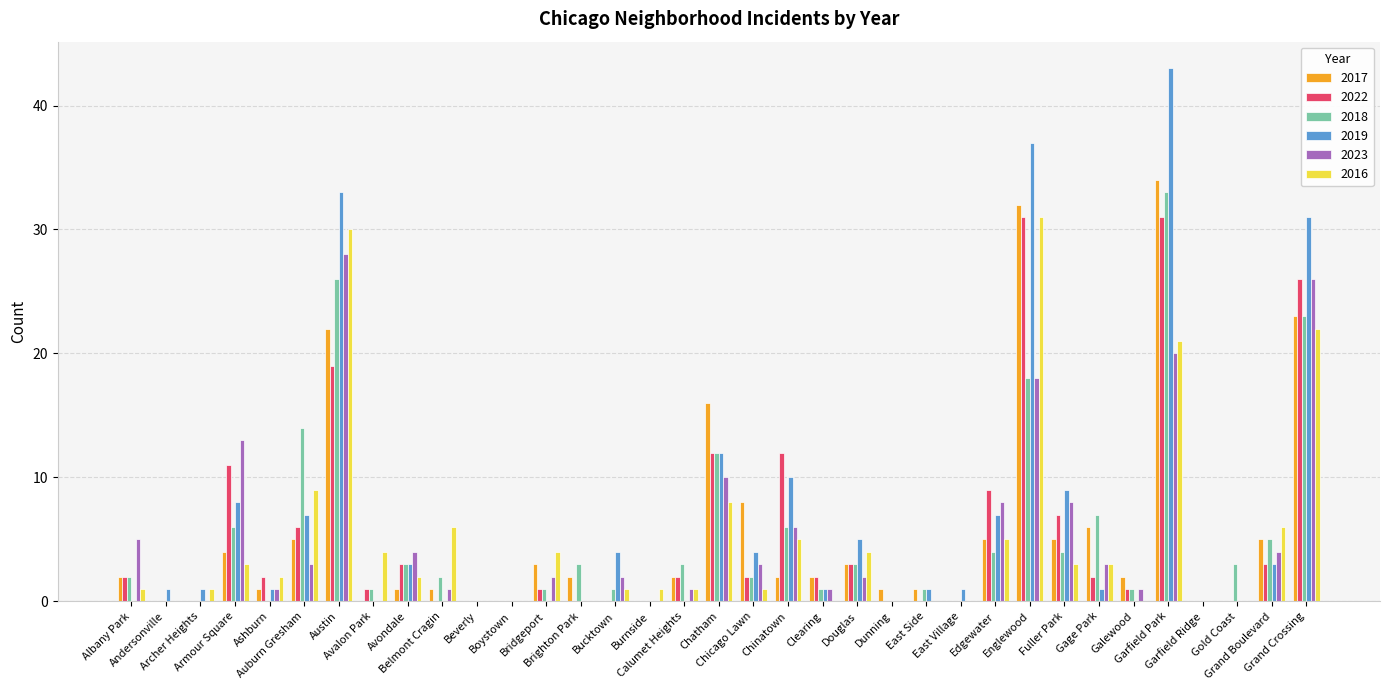

Which series has the largest range (max minus min)?

2019